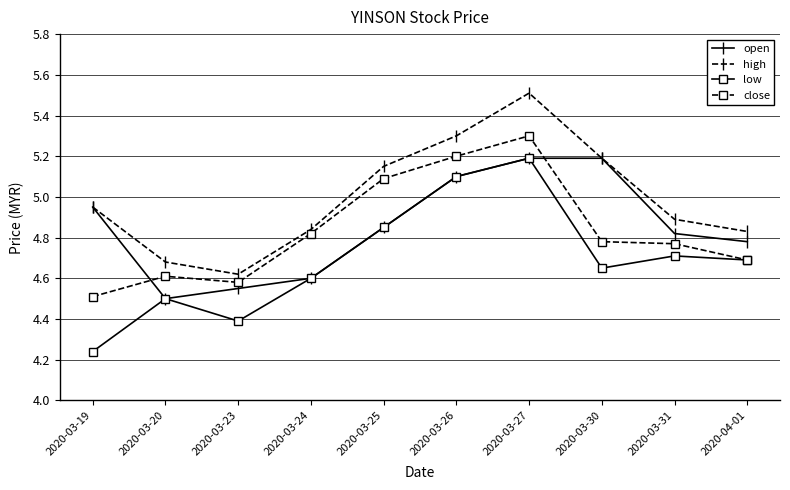

At which label is low closest to 4?

2020-03-19